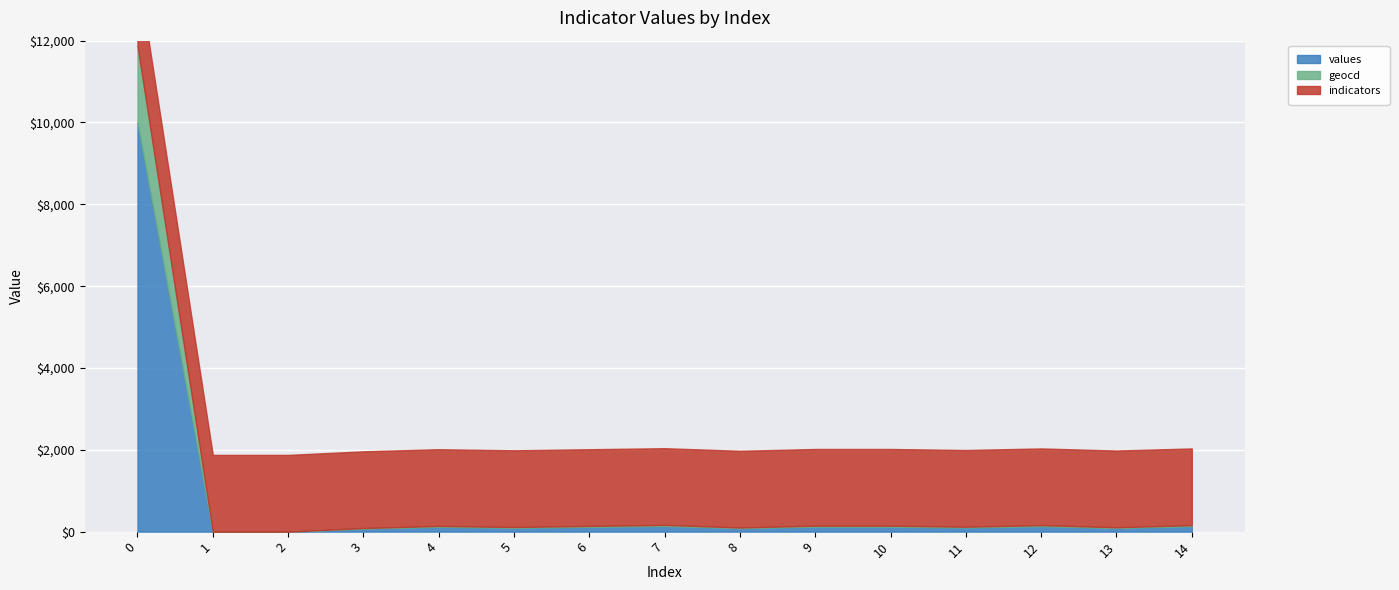

The geocd series shows 0 at 1. True or false?

True